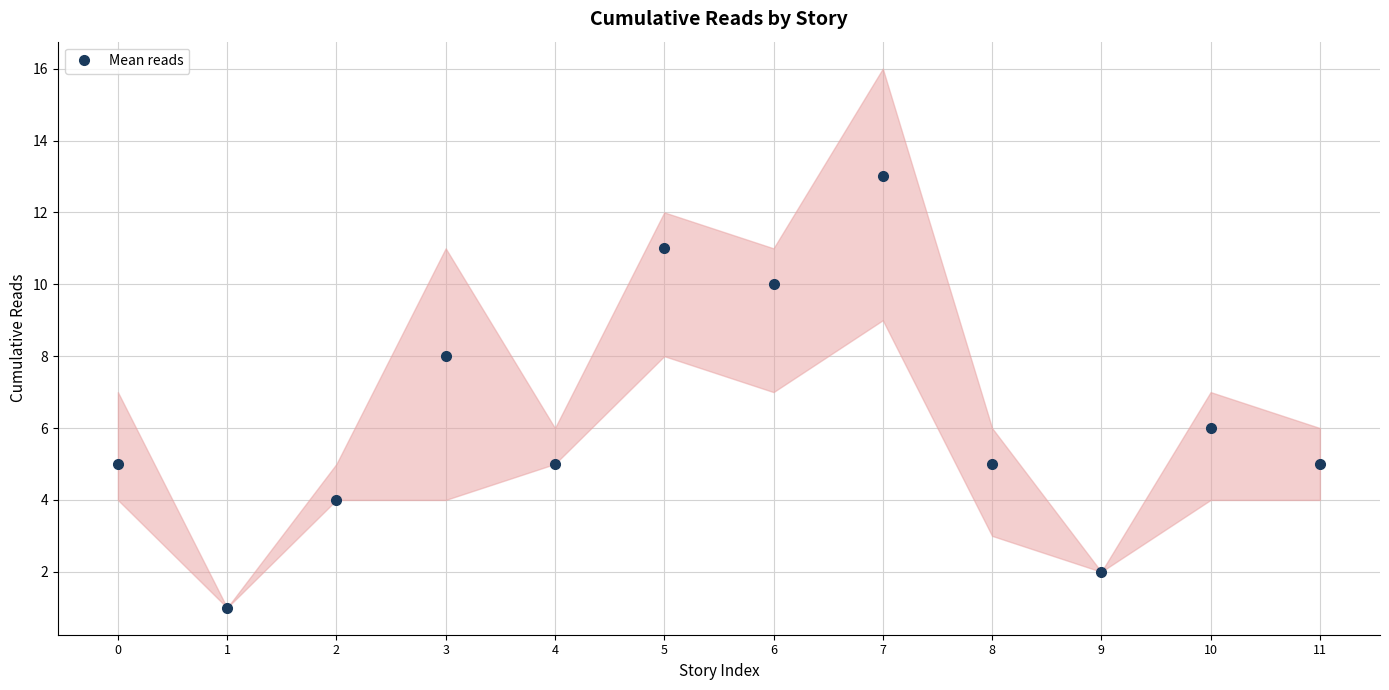

Rank the categories by value from highest to lowest.

7, 5, 6, 3, 10, 0, 4, 8, 11, 2, 9, 1